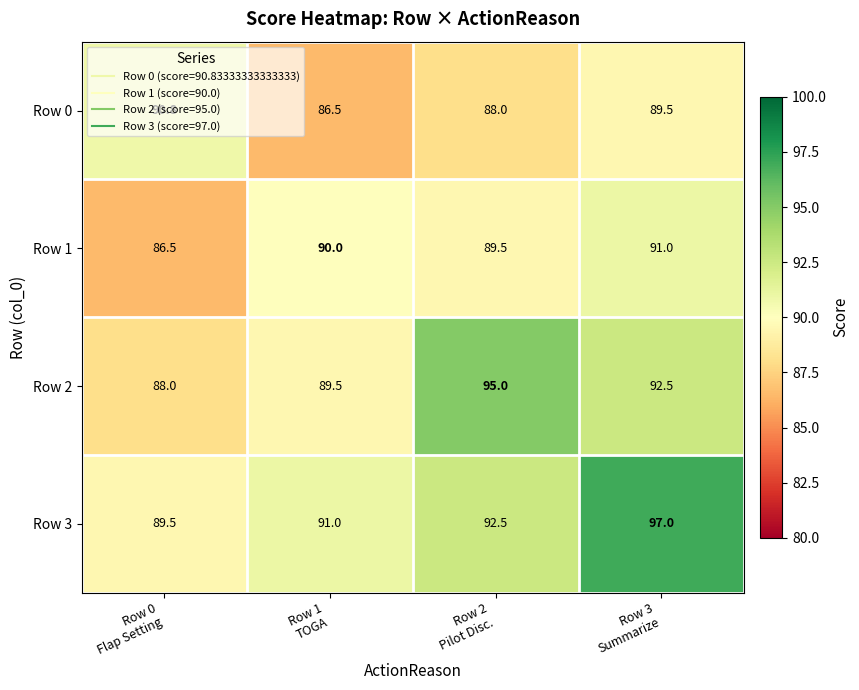

Reading left to right, list all the values displayed in this chart.

row_0: Row 0
Flap Setting=90.8	Row 1
TOGA=86.5	Row 2
Pilot Disc.=88.0	Row 3
Summarize=89.5
row_1: Row 0
Flap Setting=86.5	Row 1
TOGA=90.0	Row 2
Pilot Disc.=89.5	Row 3
Summarize=91.0
row_2: Row 0
Flap Setting=88.0	Row 1
TOGA=89.5	Row 2
Pilot Disc.=95.0	Row 3
Summarize=92.5
row_3: Row 0
Flap Setting=89.5	Row 1
TOGA=91.0	Row 2
Pilot Disc.=92.5	Row 3
Summarize=97.0